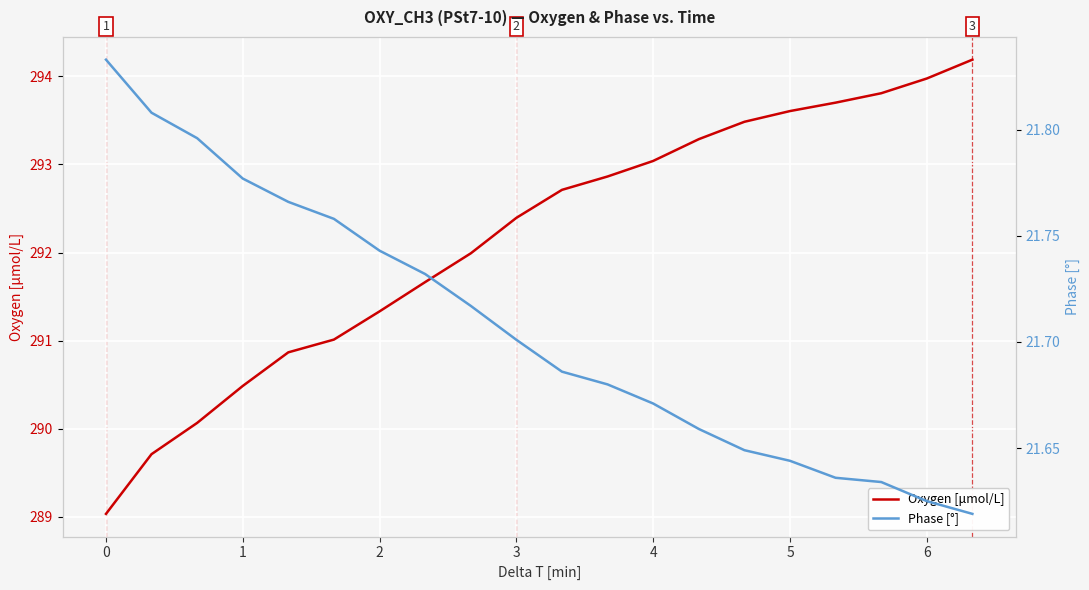

What is the value of the Phase [°] point at the 1st from the left?

21.8